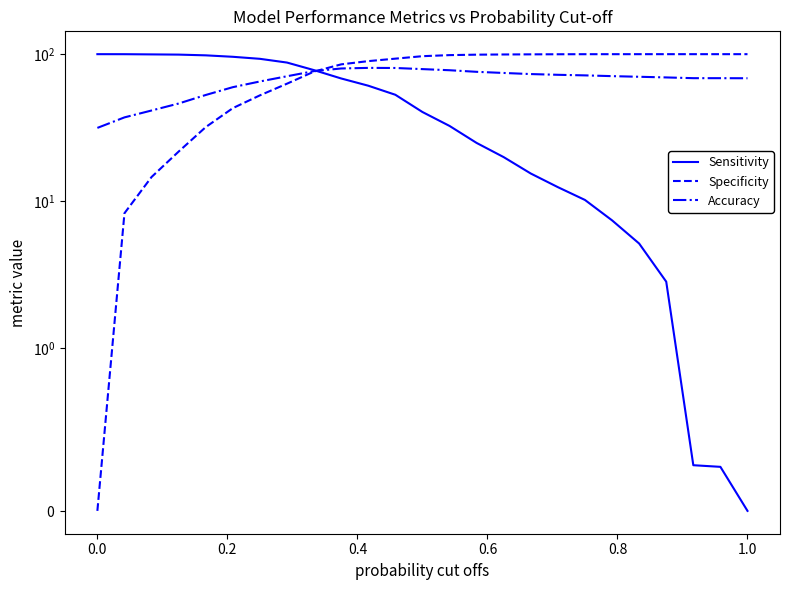

Reading left to right, transcribe all the data shown in this chart.

Sensitivity: 100.0	100.0	99.6	99.3	98.2	96.0	93.0	87.7	77.8	68.3	61.0	52.9	40.4	32.5	24.9	19.9	15.4	12.4	10.2	7.4	5.1	2.8	0.3	0.3	0.0
Specificity: 0.0	8.2	14.6	21.7	31.9	42.9	52.4	62.9	76.1	85.2	89.7	93.2	96.9	98.5	99.2	99.5	99.7	99.9	100.0	100.0	100.0	100.0	100.0	100.0	100.0
Accuracy: 31.5	37.1	41.3	46.1	52.7	59.6	65.2	70.7	76.7	79.9	80.6	80.5	79.1	77.7	75.8	74.5	73.2	72.3	71.7	70.8	70.2	69.4	68.6	68.6	68.5